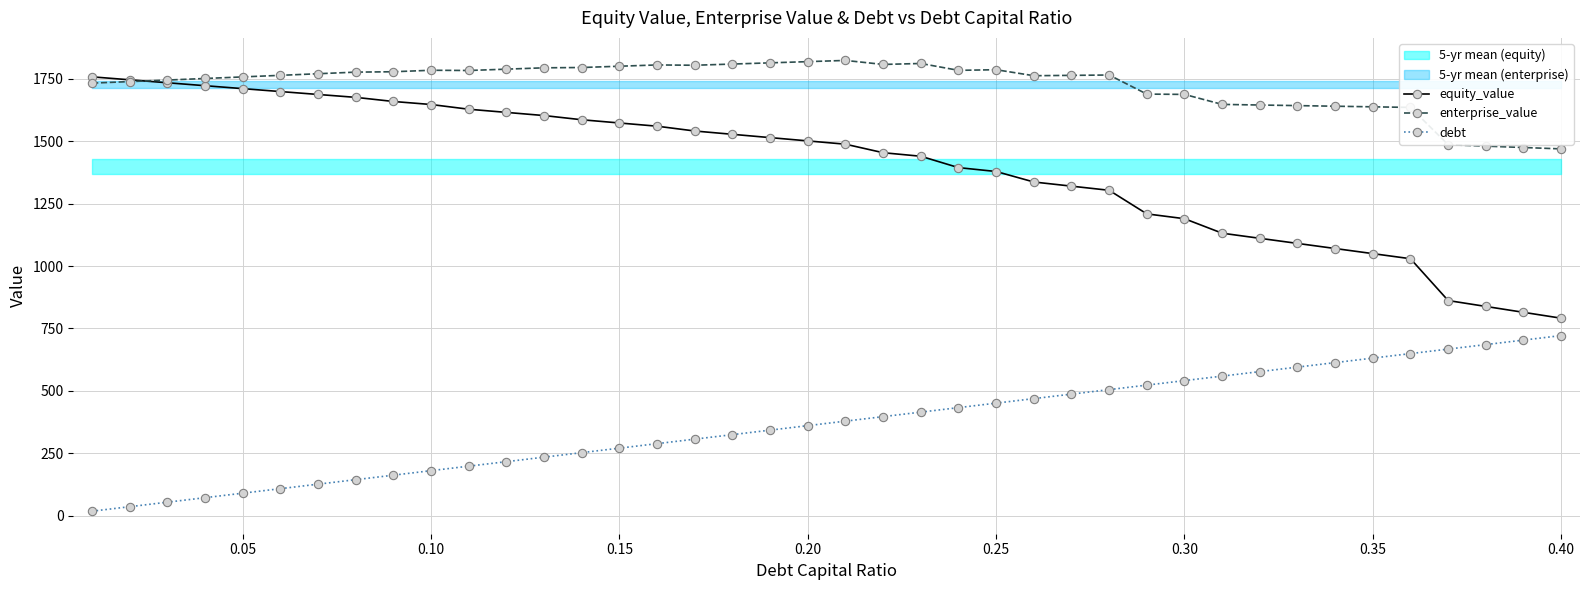

What is the minimum value shown in the chart?

18.0